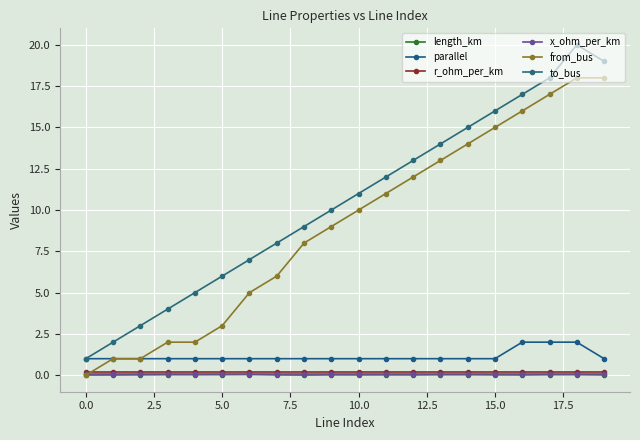

Reading left to right, extract all data points from this chart.

length_km: 0.0	0.0	0.0	0.0	0.0	0.0	0.0	0.0	0.0	0.0	0.0	0.0	0.0	0.0	0.0	0.0	0.0	0.0	0.0	0.0
parallel: 1.0	1.0	1.0	1.0	1.0	1.0	1.0	1.0	1.0	1.0	1.0	1.0	1.0	1.0	1.0	1.0	2.0	2.0	2.0	1.0
r_ohm_per_km: 0.2	0.2	0.2	0.2	0.2	0.2	0.2	0.2	0.2	0.2	0.2	0.2	0.2	0.2	0.2	0.2	0.2	0.2	0.2	0.2
x_ohm_per_km: 0.1	0.1	0.1	0.1	0.1	0.1	0.1	0.1	0.1	0.1	0.1	0.1	0.1	0.1	0.1	0.1	0.1	0.1	0.1	0.1
from_bus: 0.0	1.0	1.0	2.0	2.0	3.0	5.0	6.0	8.0	9.0	10.0	11.0	12.0	13.0	14.0	15.0	16.0	17.0	18.0	18.0
to_bus: 1.0	2.0	3.0	4.0	5.0	6.0	7.0	8.0	9.0	10.0	11.0	12.0	13.0	14.0	15.0	16.0	17.0	18.0	20.0	19.0